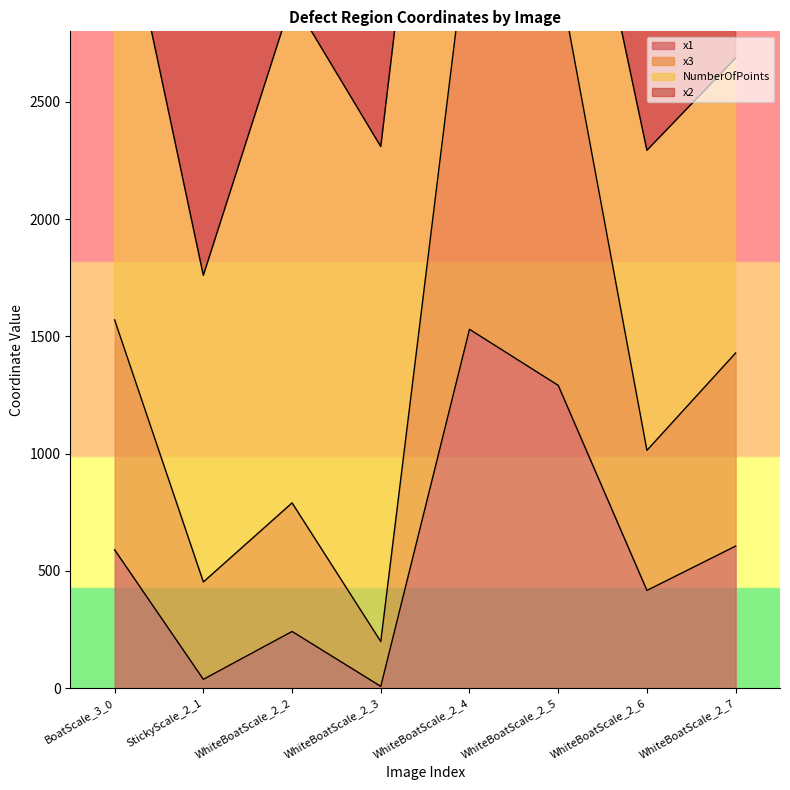

How many data points does each series have?

8